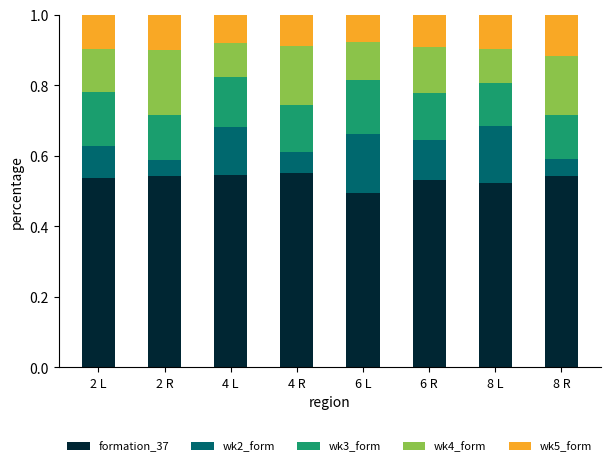

At which label does formation_37 reach its minimum?

6 L